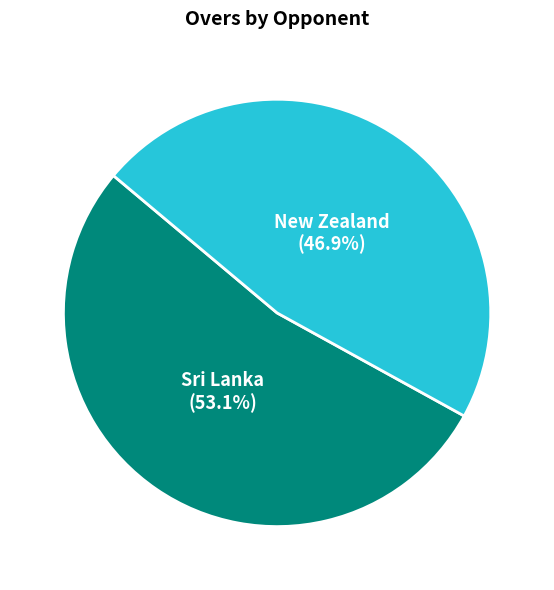

Rank the categories by value from lowest to highest.

New Zealand, Sri Lanka